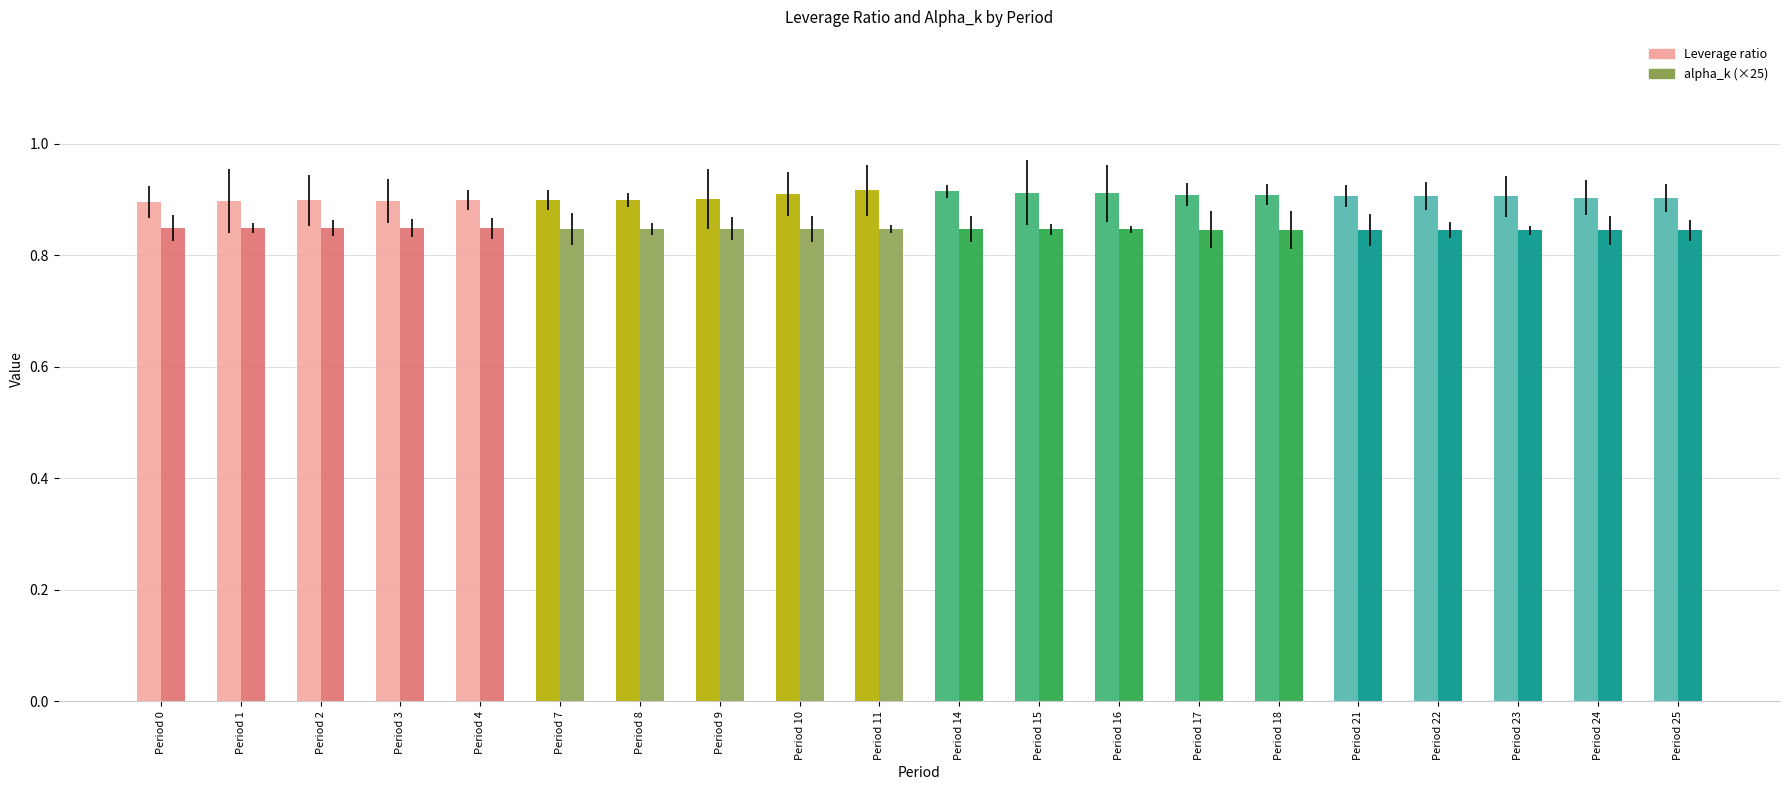

What is the sum of all alpha_k (×25) values?

16.9